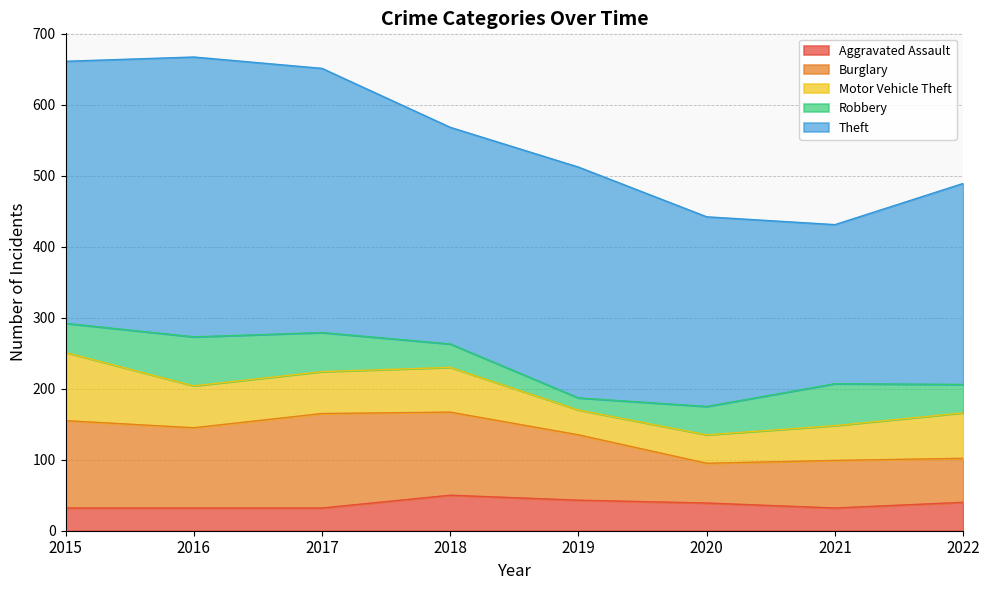

What is the difference between the Burglary values at 2017 and 2018?

16